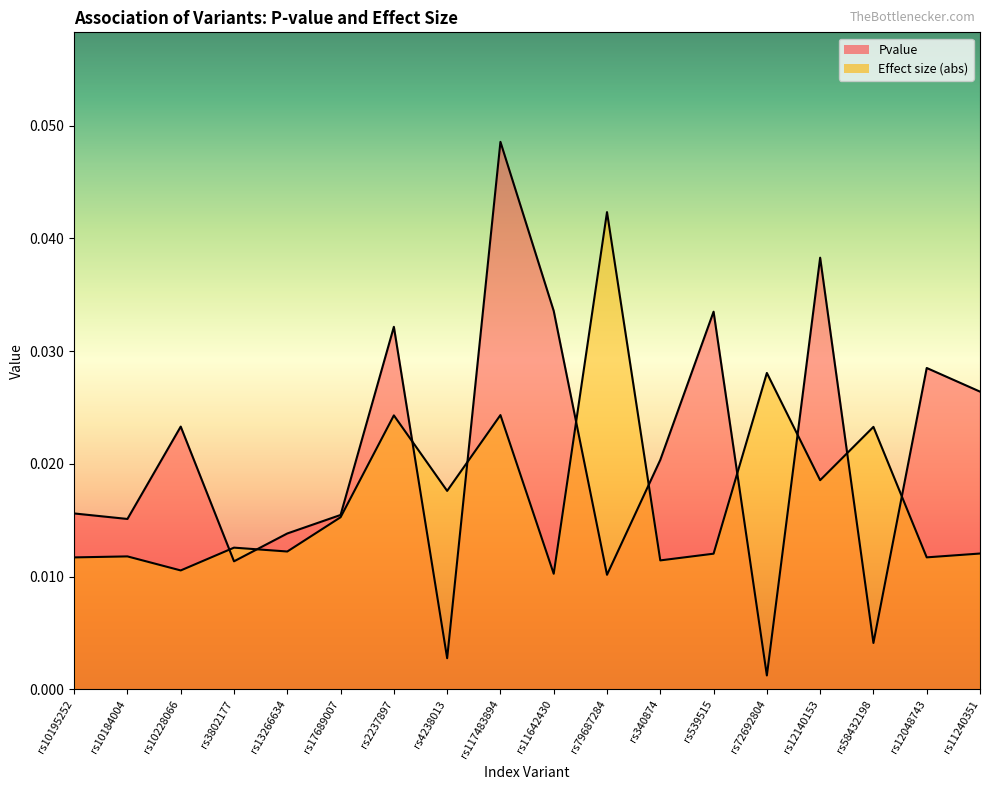

How many lines are shown in the chart?

2